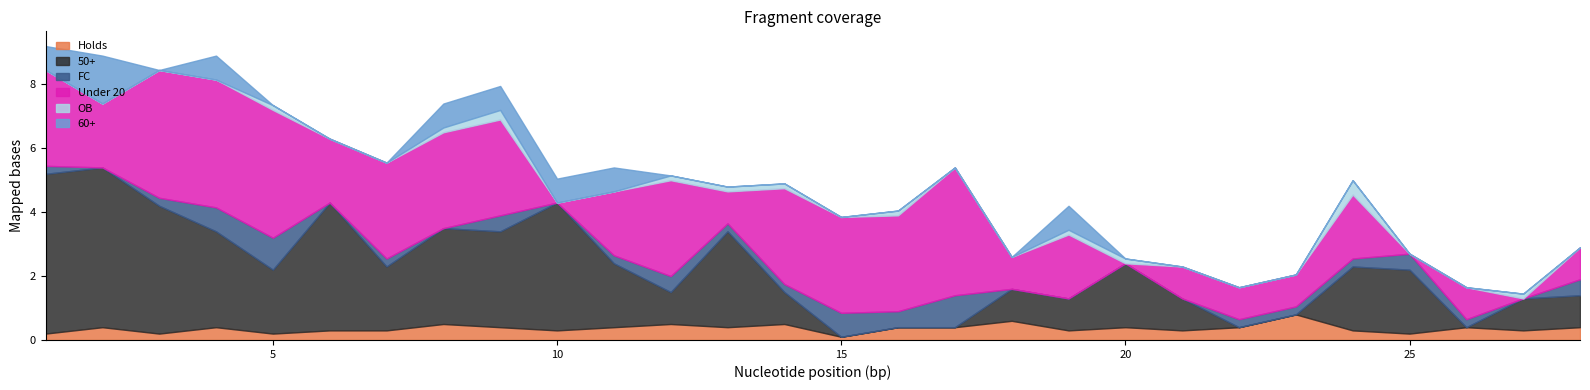

Rank the series at 16 from lowest to highest value.

50+, 60+, OB, Holds, FC, Under 20